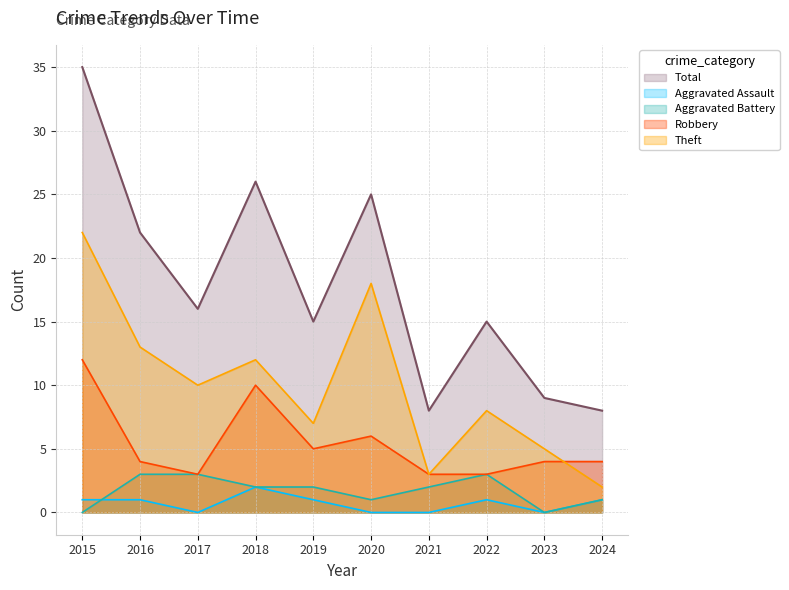

What is the difference between the second highest and minimum values in the Theft series?

16